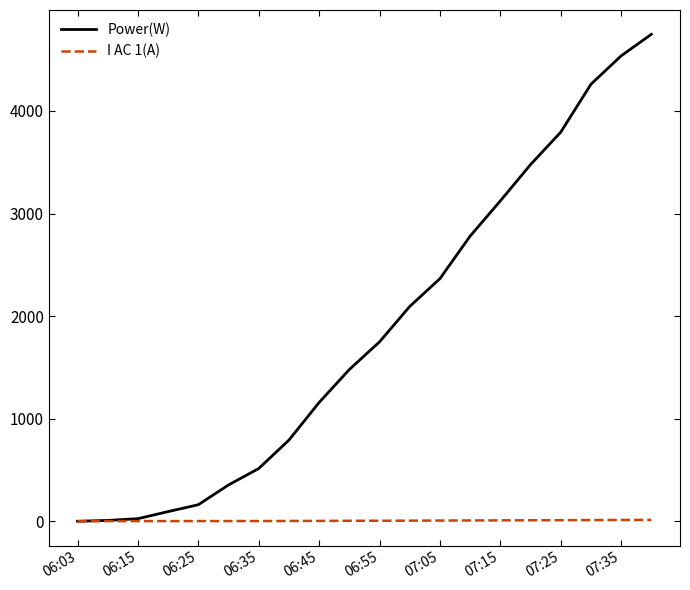

Which series has the widest spread of values?

Power(W)